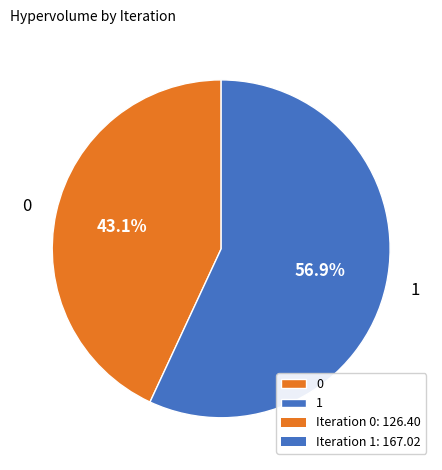

To the nearest percent, what is the difference between the largest and smallest slice percentages?

14%